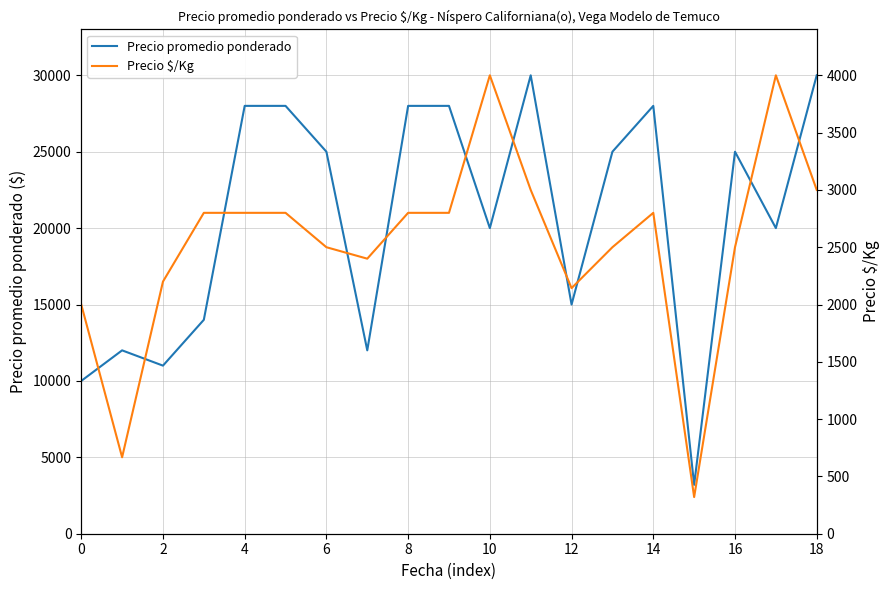

How many data points in Precio $/Kg are above 2800?

4